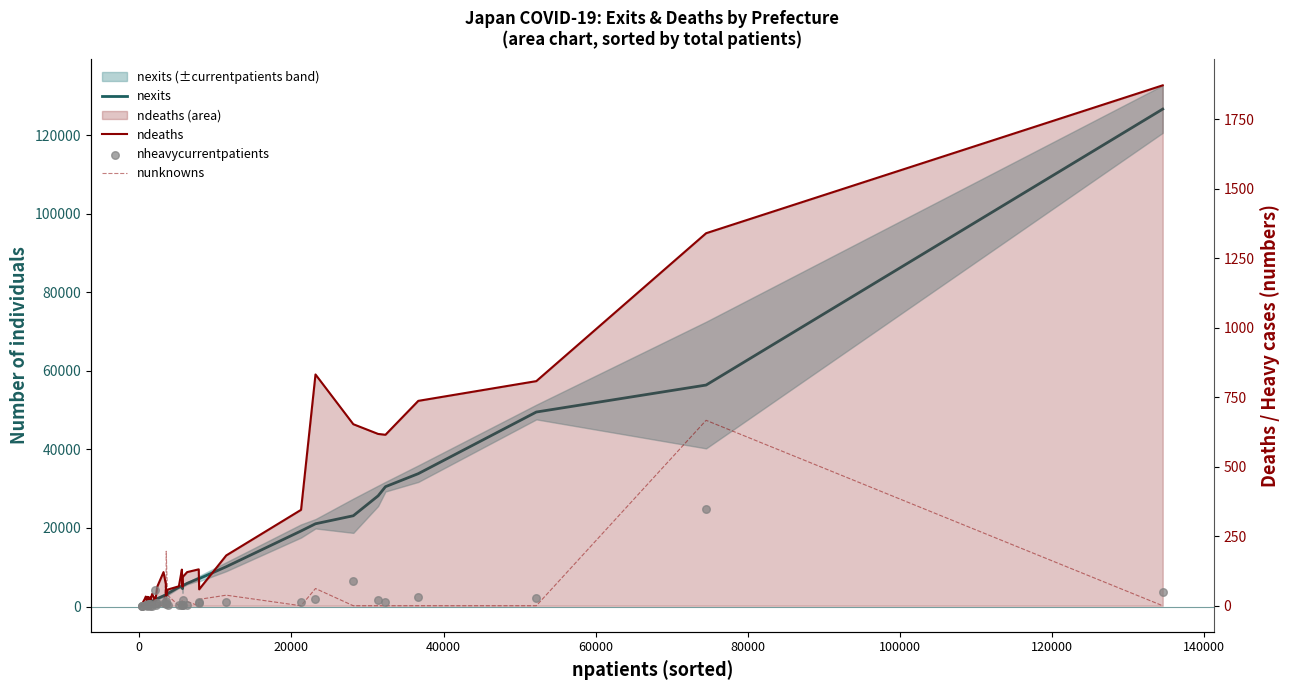

Which series has the largest Y range (max minus min)?

nexits